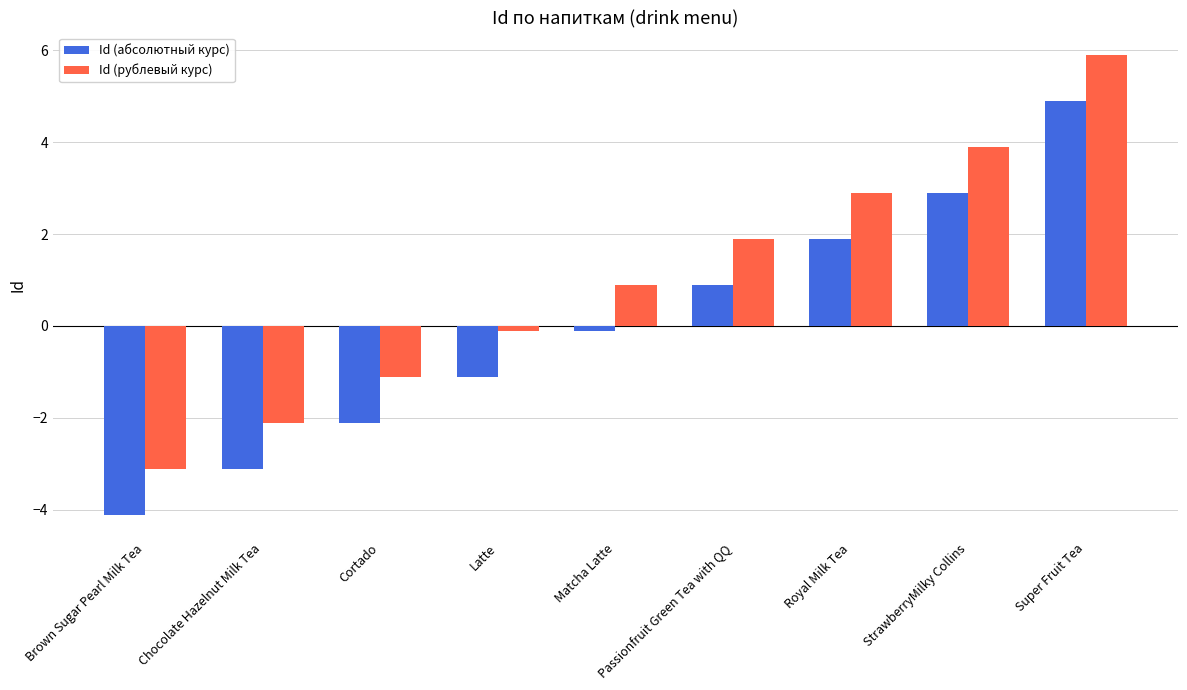

What is the maximum value shown in the chart?

5.9